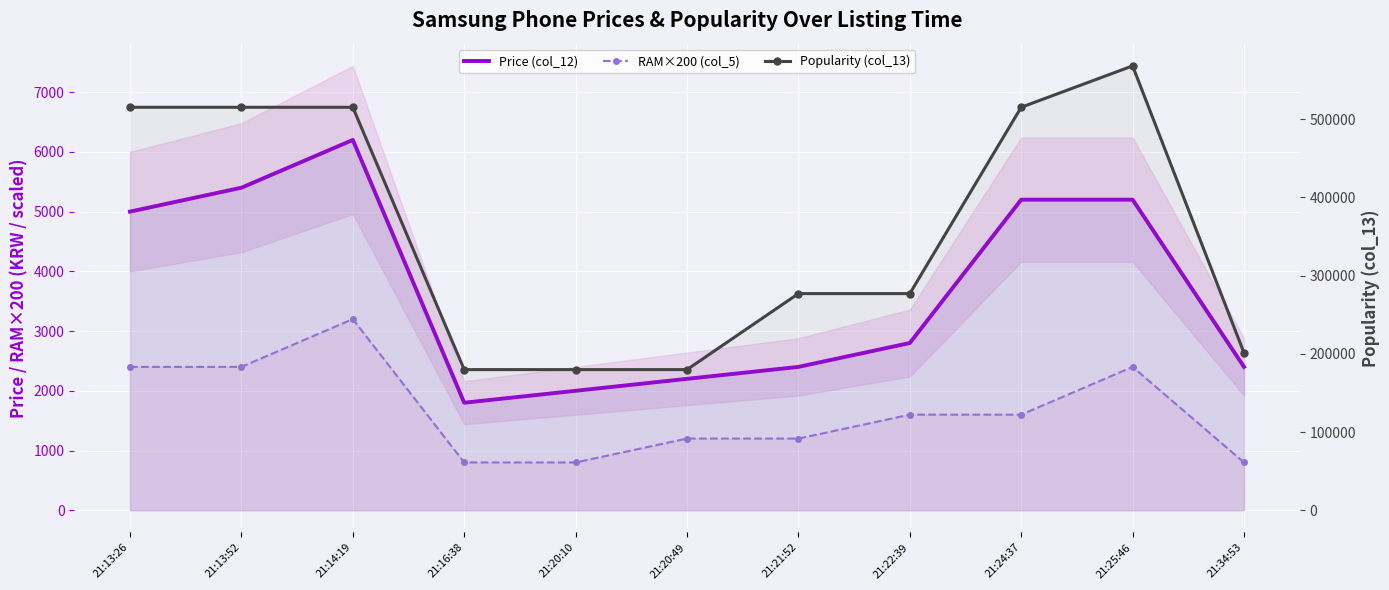

At 21:34:53, list the series in order from largest to smallest.

Popularity (col_13), Price (col_12), RAM×200 (col_5)